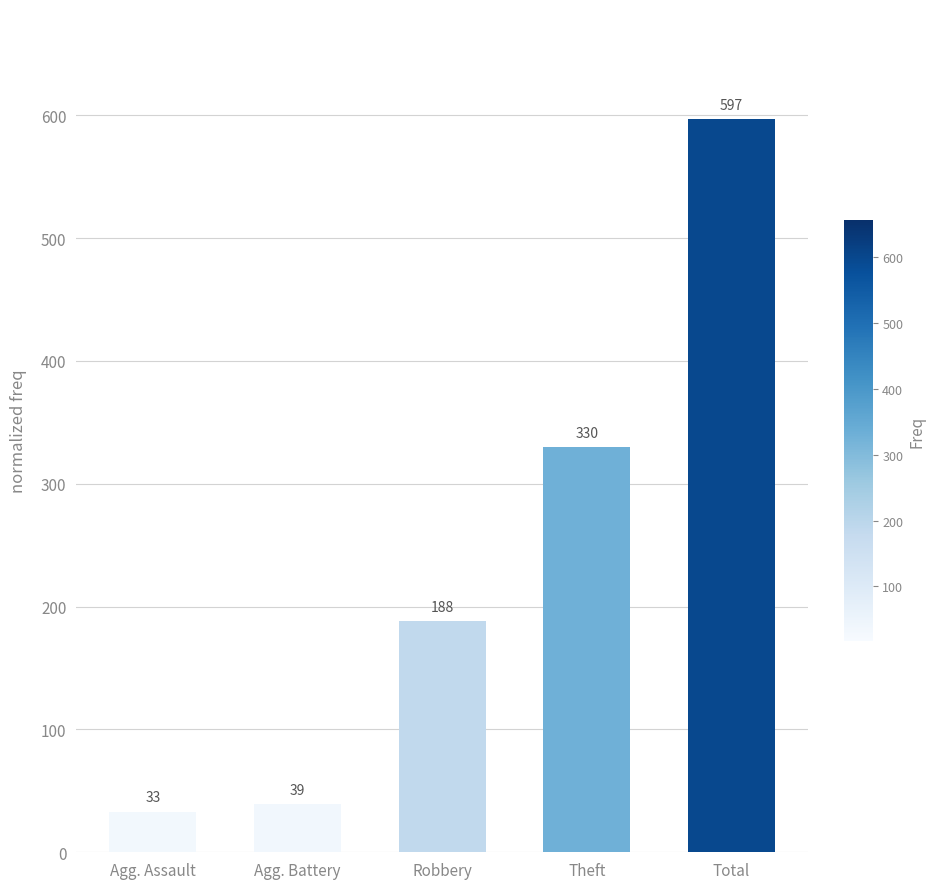

Which category has the lowest value across all series?

Agg. Assault